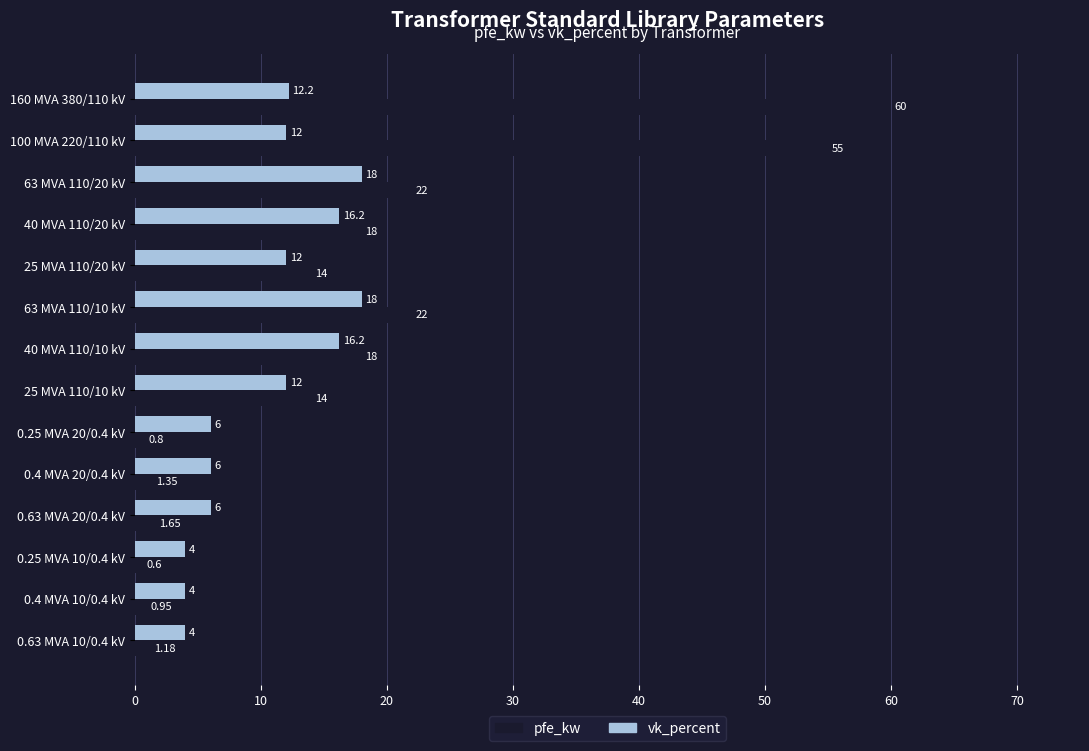

Which series has the largest range (max minus min)?

pfe_kw